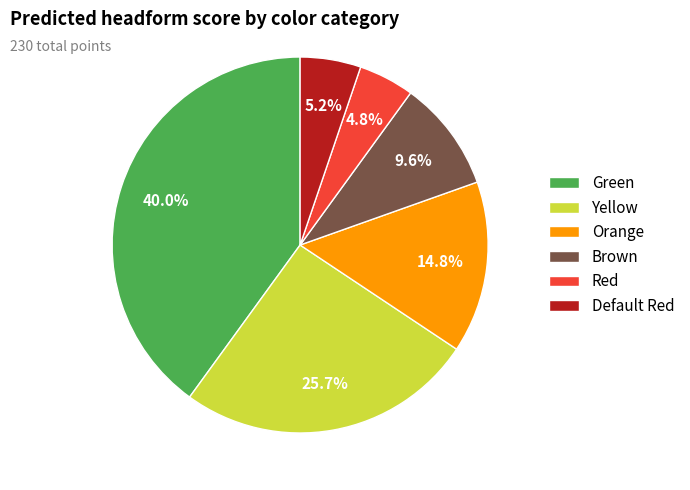

What percentage is NOT represented by Brown?

90.4%